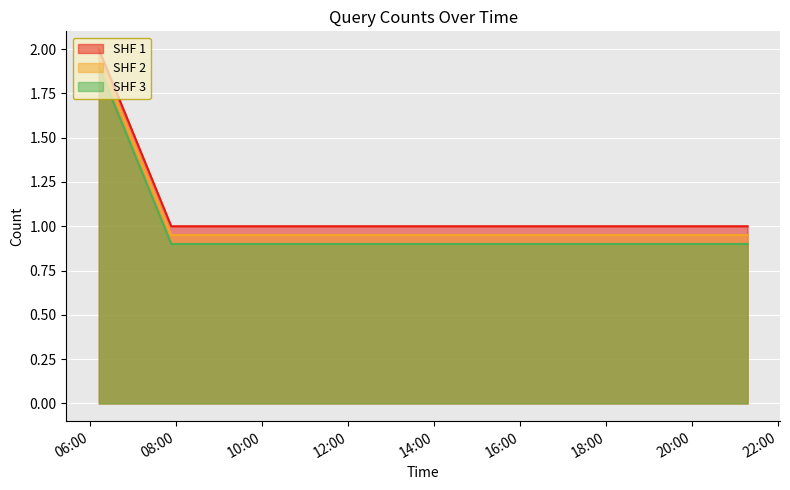

Reading left to right, transcribe all the data shown in this chart.

SHF 1: 2.0	1.0	1.0	1.0	1.0
SHF 2: 1.9	0.9	0.9	0.9	0.9
SHF 3: 1.9	0.9	0.9	0.9	0.9